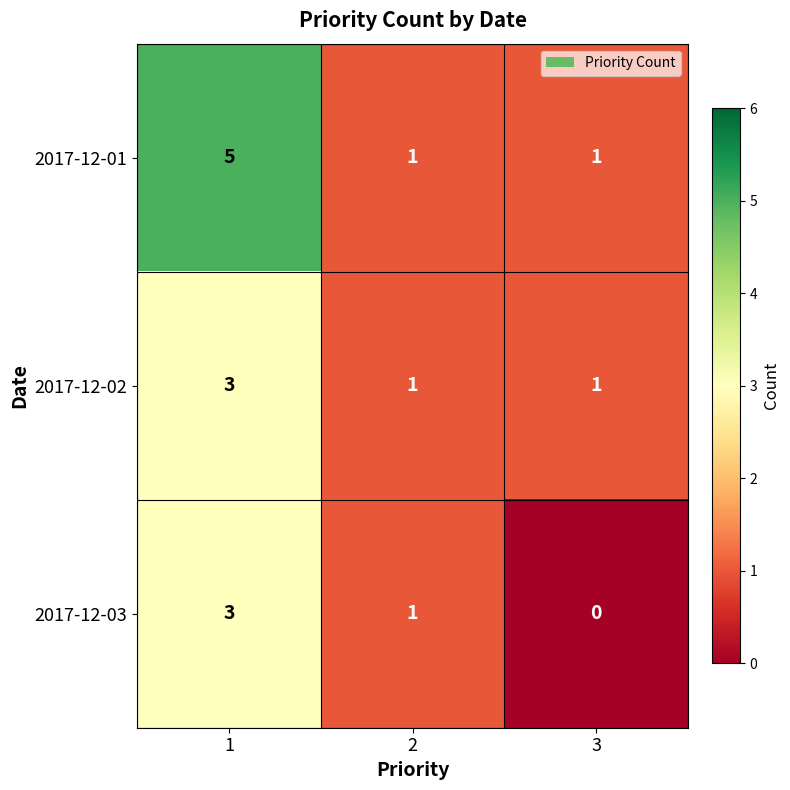

List the labels in order of 2017-12-03 value, smallest first.

3, 2, 1